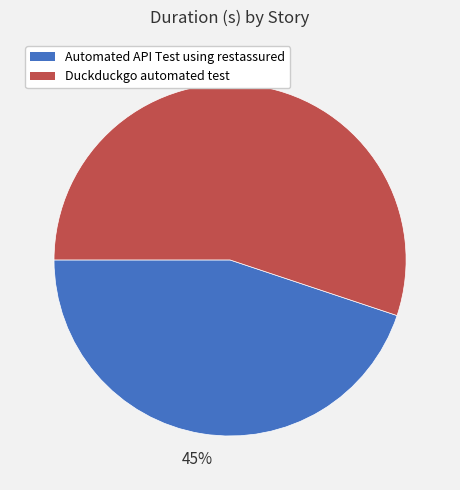

How many slices are in this pie chart?

2